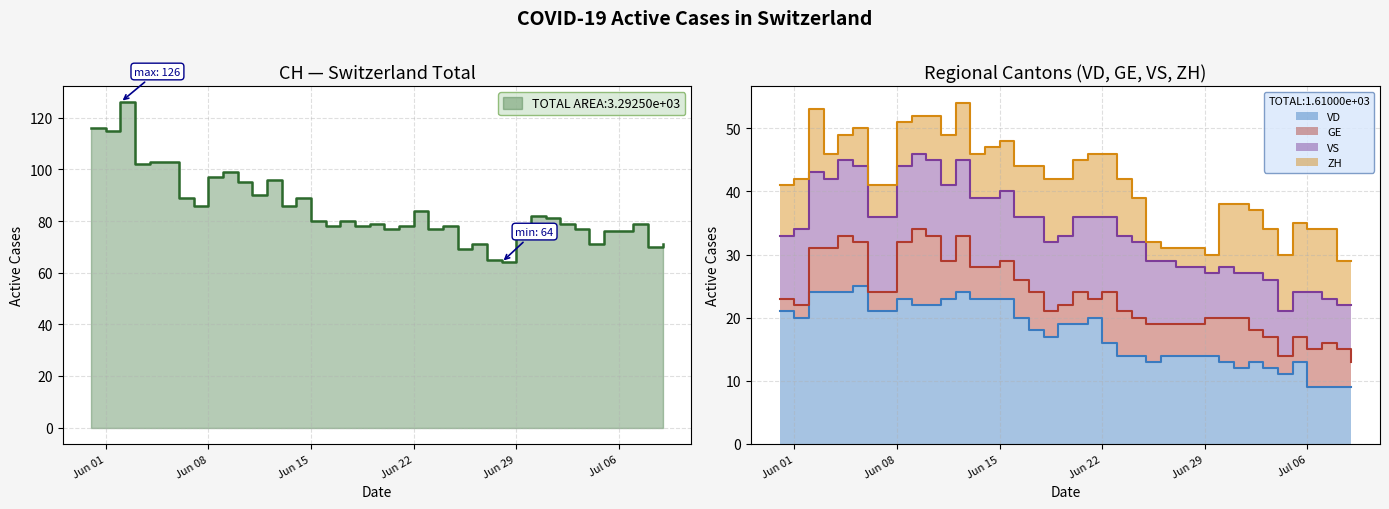

Reading left to right, list all the values displayed in this chart.

CH: 2020-05-31=116	2020-06-01=115	2020-06-02=126	2020-06-03=102	2020-06-04=103	2020-06-05=103	2020-06-06=89	2020-06-07=86	2020-06-08=97	2020-06-09=99	2020-06-10=95	2020-06-11=90	2020-06-12=96	2020-06-13=86	2020-06-14=89	2020-06-15=80	2020-06-16=78	2020-06-17=80	2020-06-18=78	2020-06-19=79	2020-06-20=77	2020-06-21=78	2020-06-22=84	2020-06-23=77	2020-06-24=78	2020-06-25=69	2020-06-26=71	2020-06-27=65	2020-06-28=64	2020-06-29=74	2020-06-30=82	2020-07-01=81	2020-07-02=79	2020-07-03=77	2020-07-04=71	2020-07-05=76	2020-07-06=76	2020-07-07=79	2020-07-08=70	2020-07-09=71
VD: 2020-05-31=21	2020-06-01=20	2020-06-02=24	2020-06-03=24	2020-06-04=24	2020-06-05=25	2020-06-06=21	2020-06-07=21	2020-06-08=23	2020-06-09=22	2020-06-10=22	2020-06-11=23	2020-06-12=24	2020-06-13=23	2020-06-14=23	2020-06-15=23	2020-06-16=20	2020-06-17=18	2020-06-18=17	2020-06-19=19	2020-06-20=19	2020-06-21=20	2020-06-22=16	2020-06-23=14	2020-06-24=14	2020-06-25=13	2020-06-26=14	2020-06-27=14	2020-06-28=14	2020-06-29=14	2020-06-30=13	2020-07-01=12	2020-07-02=13	2020-07-03=12	2020-07-04=11	2020-07-05=13	2020-07-06=9	2020-07-07=9	2020-07-08=9	2020-07-09=9
GE: 2020-05-31=2	2020-06-01=2	2020-06-02=7	2020-06-03=7	2020-06-04=9	2020-06-05=7	2020-06-06=3	2020-06-07=3	2020-06-08=9	2020-06-09=12	2020-06-10=11	2020-06-11=6	2020-06-12=9	2020-06-13=5	2020-06-14=5	2020-06-15=6	2020-06-16=6	2020-06-17=6	2020-06-18=4	2020-06-19=3	2020-06-20=5	2020-06-21=3	2020-06-22=8	2020-06-23=7	2020-06-24=6	2020-06-25=6	2020-06-26=5	2020-06-27=5	2020-06-28=5	2020-06-29=6	2020-06-30=7	2020-07-01=8	2020-07-02=5	2020-07-03=5	2020-07-04=3	2020-07-05=4	2020-07-06=6	2020-07-07=7	2020-07-08=6	2020-07-09=4
VS: 2020-05-31=10	2020-06-01=12	2020-06-02=12	2020-06-03=11	2020-06-04=12	2020-06-05=12	2020-06-06=12	2020-06-07=12	2020-06-08=12	2020-06-09=12	2020-06-10=12	2020-06-11=12	2020-06-12=12	2020-06-13=11	2020-06-14=11	2020-06-15=11	2020-06-16=10	2020-06-17=12	2020-06-18=11	2020-06-19=11	2020-06-20=12	2020-06-21=13	2020-06-22=12	2020-06-23=12	2020-06-24=12	2020-06-25=10	2020-06-26=10	2020-06-27=9	2020-06-28=9	2020-06-29=7	2020-06-30=8	2020-07-01=7	2020-07-02=9	2020-07-03=9	2020-07-04=7	2020-07-05=7	2020-07-06=9	2020-07-07=7	2020-07-08=7	2020-07-09=9
ZH: 2020-05-31=8	2020-06-01=8	2020-06-02=10	2020-06-03=4	2020-06-04=4	2020-06-05=6	2020-06-06=5	2020-06-07=5	2020-06-08=7	2020-06-09=6	2020-06-10=7	2020-06-11=8	2020-06-12=9	2020-06-13=7	2020-06-14=8	2020-06-15=8	2020-06-16=8	2020-06-17=8	2020-06-18=10	2020-06-19=9	2020-06-20=9	2020-06-21=10	2020-06-22=10	2020-06-23=9	2020-06-24=7	2020-06-25=3	2020-06-26=2	2020-06-27=3	2020-06-28=3	2020-06-29=3	2020-06-30=10	2020-07-01=11	2020-07-02=10	2020-07-03=8	2020-07-04=9	2020-07-05=11	2020-07-06=10	2020-07-07=11	2020-07-08=7	2020-07-09=7